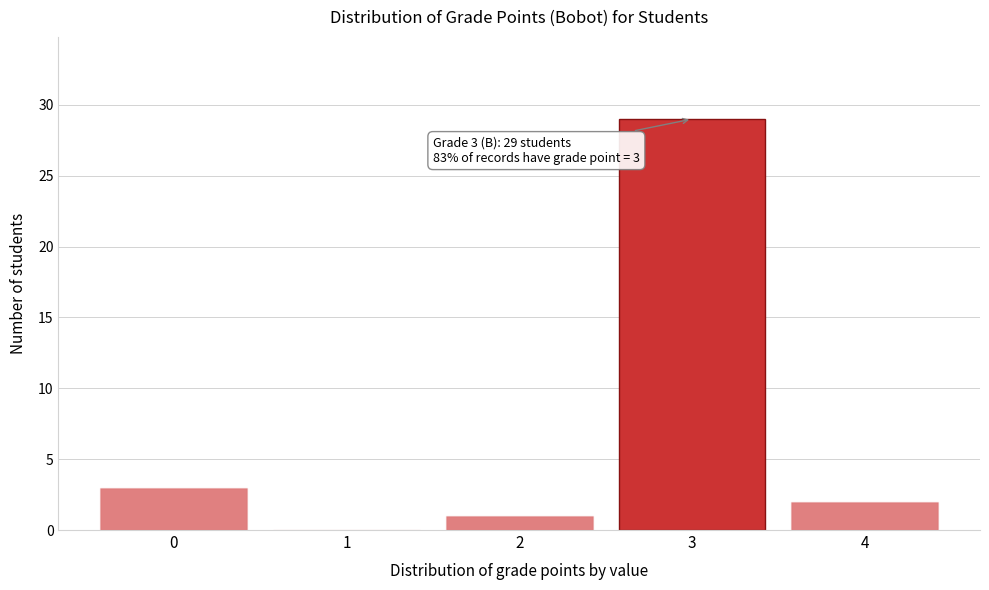

Over which range of the x-axis is the bar tallest?

2.5 to 3.5